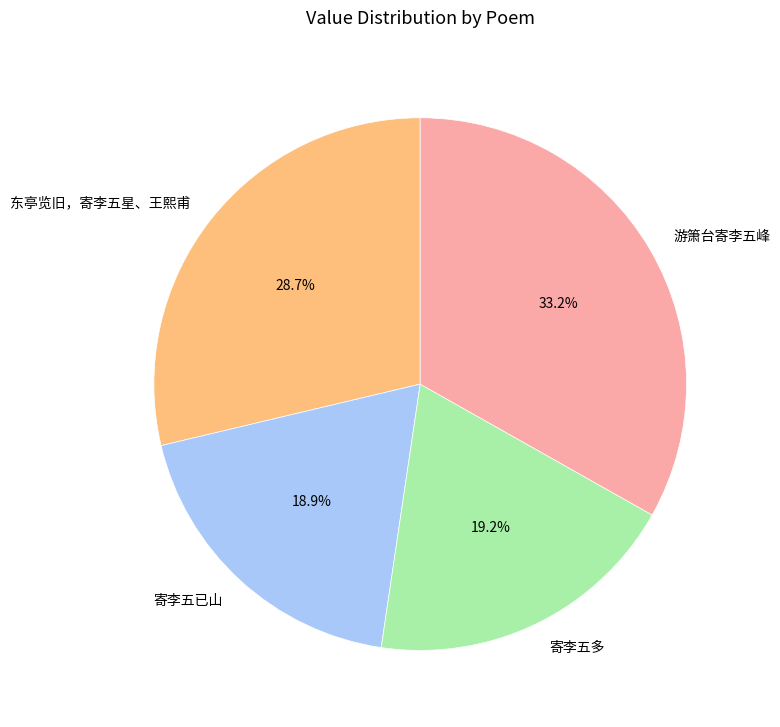

Which has a higher value, 东亭览旧，寄李五星、王熙甫 or 寄李五多?

东亭览旧，寄李五星、王熙甫